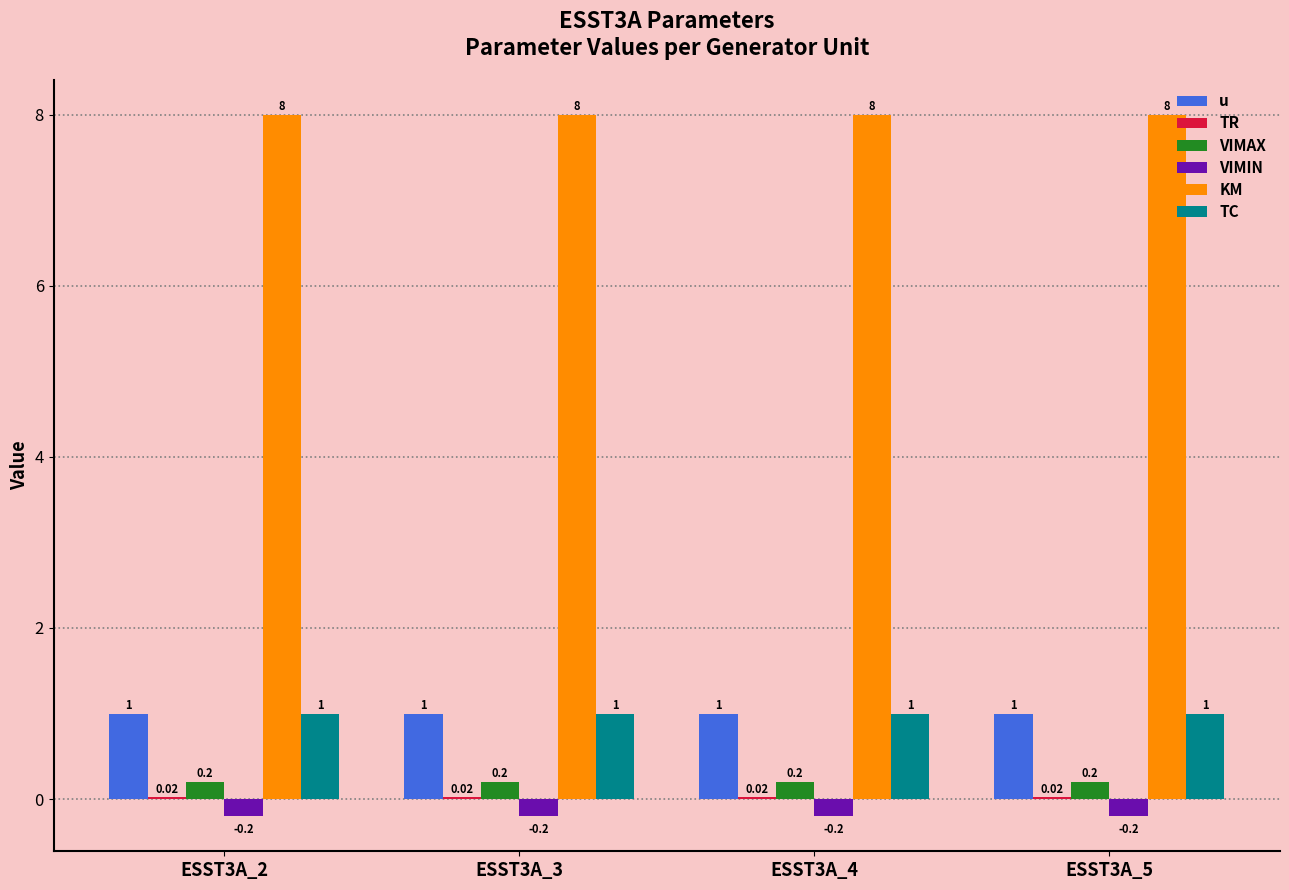

What is the total value across all series at ESST3A_3?

10.0